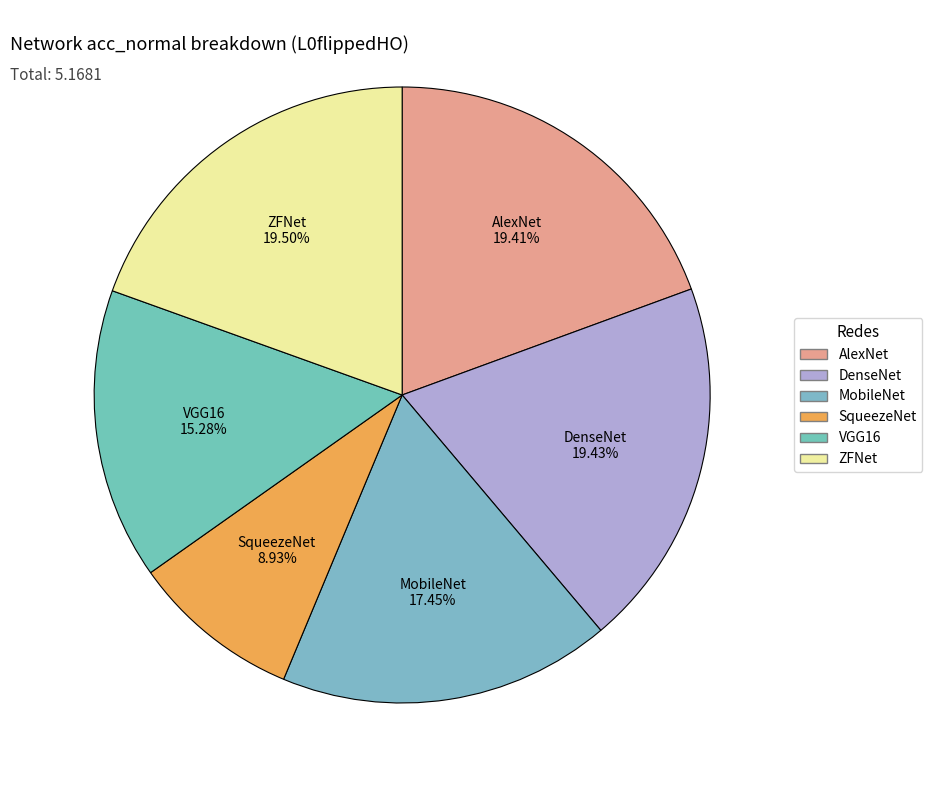

What is the smallest slice in the pie chart?

SqueezeNet